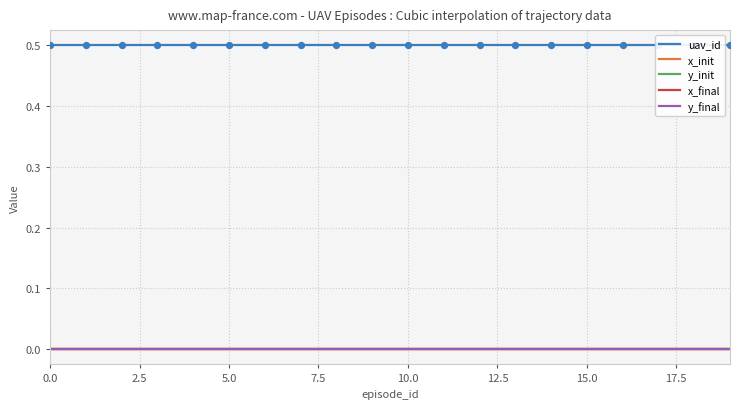

Which series has the largest total across all categories?

uav_id